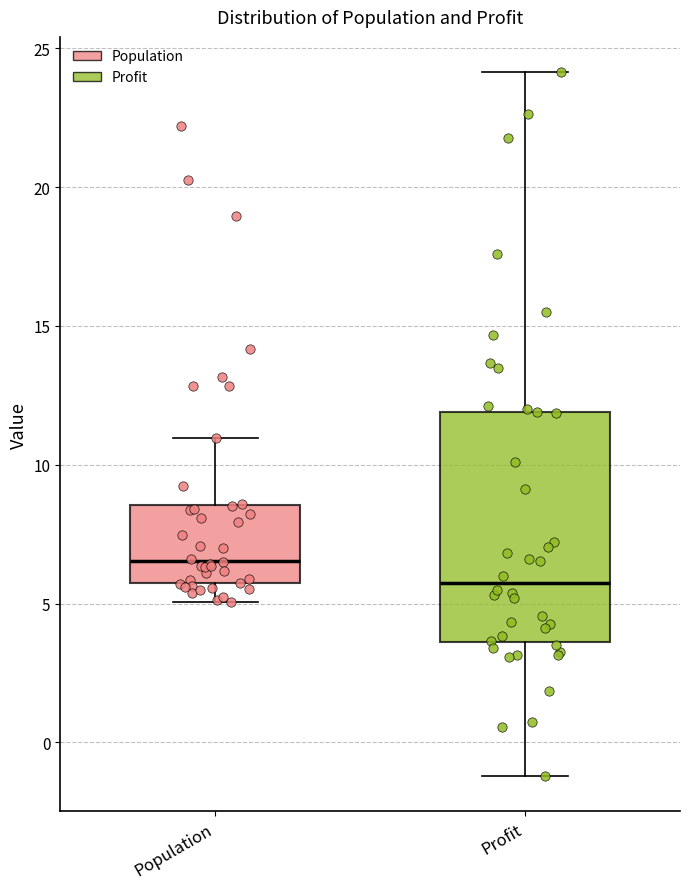

Where is the upper edge of the box for Population on the y-axis? The values are not printed on the chart, so give them approximately, as read against the axis.

8.5